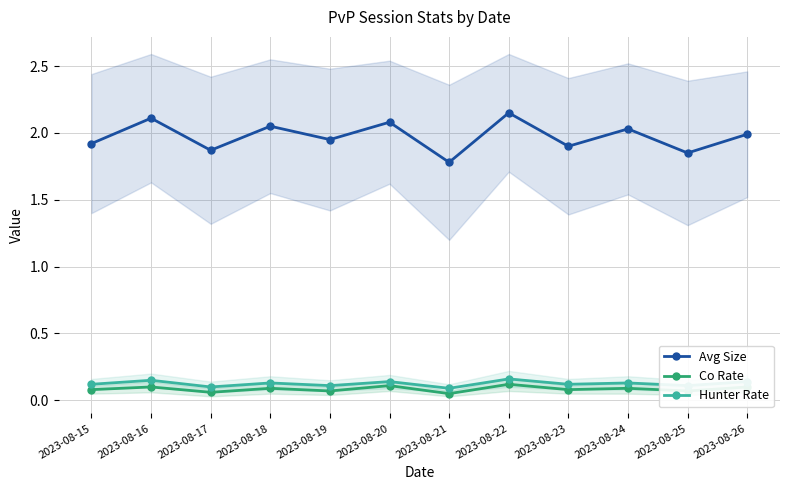

Reading left to right, what are all the values shown in this chart?

Avg Size: 1.9	2.1	1.9	2.0	1.9	2.1	1.8	2.1	1.9	2.0	1.9	2.0
Co Rate: 0.1	0.1	0.1	0.1	0.1	0.1	0.1	0.1	0.1	0.1	0.1	0.1
Hunter Rate: 0.1	0.1	0.1	0.1	0.1	0.1	0.1	0.2	0.1	0.1	0.1	0.1